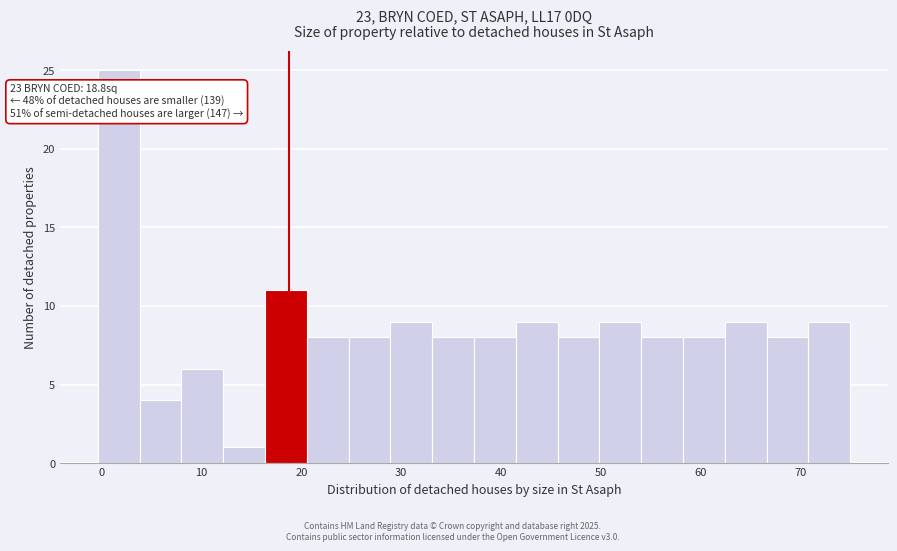

Which range on the x-axis has the tallest bar?

0 to 4